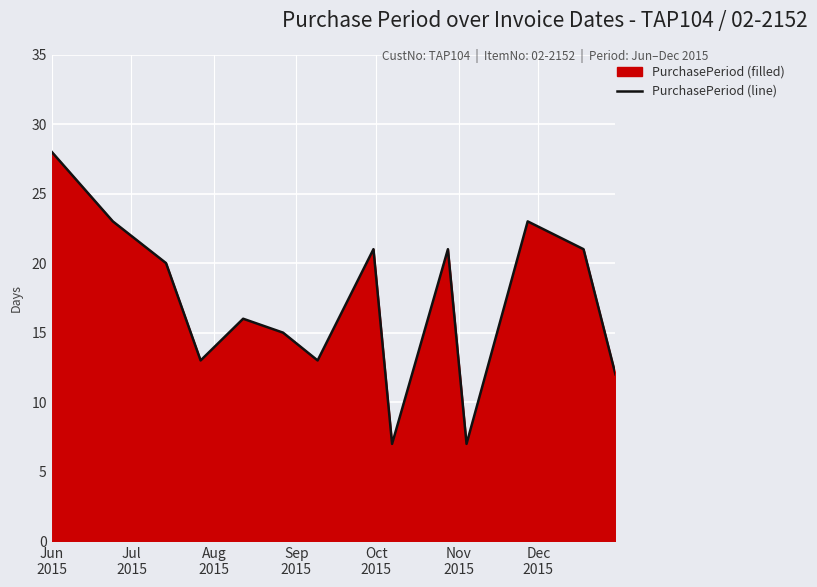

What is the difference between the maximum and minimum values?

21